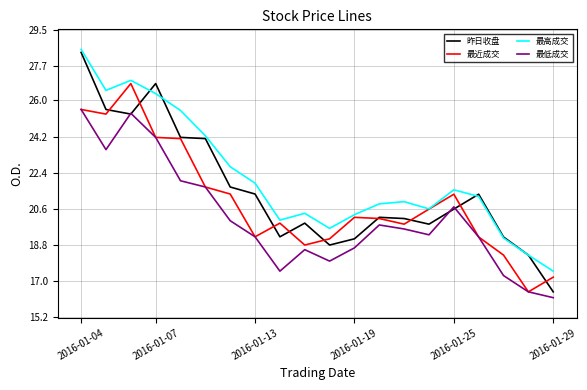

What is the average value of the 昨日收盘 series?

21.5